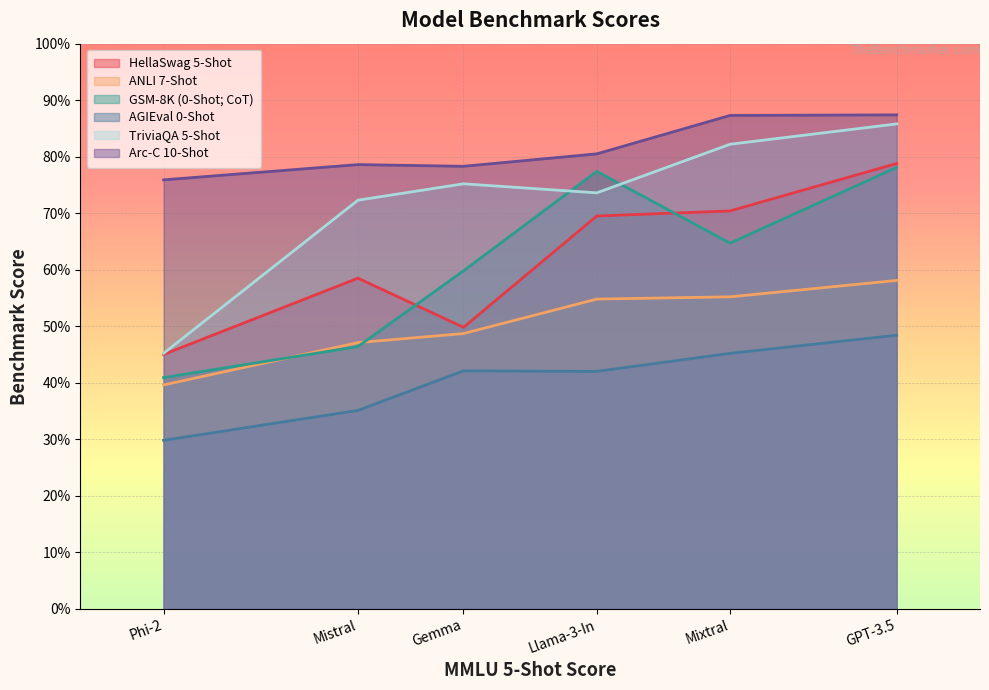

List the series in order of their peak value, highest first.

Arc-C 10-Shot, TriviaQA 5-Shot, HellaSwag 5-Shot, GSM-8K (0-Shot; CoT), ANLI 7-Shot, AGIEval 0-Shot